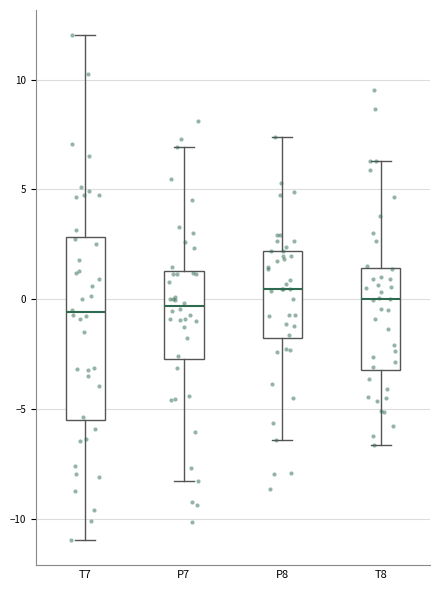

Where does the lower whisker of the box for P8 end on the y-axis? The values are not printed on the chart, so give them approximately, as read against the axis.

-6.5